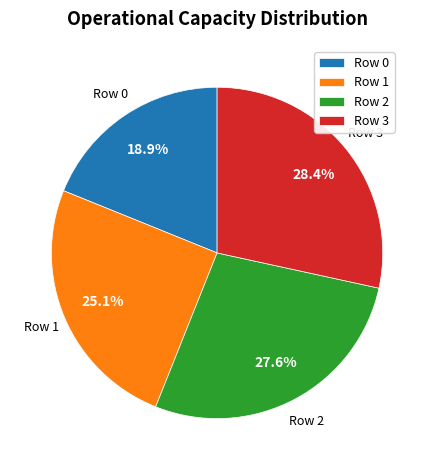

What portion of the pie excludes Row 2?

72.4%